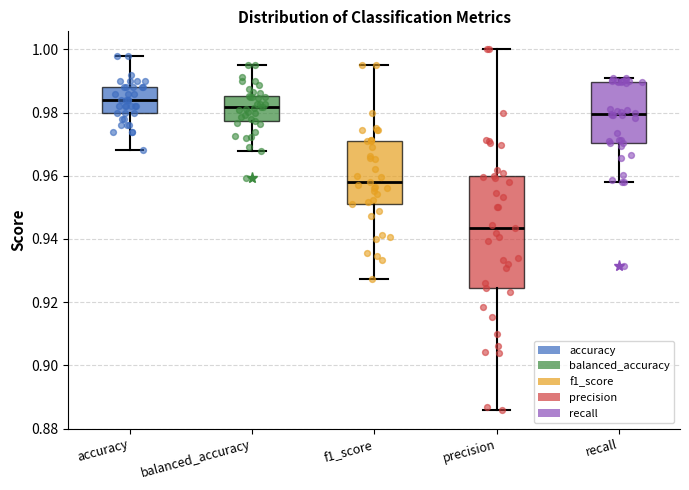

Which box has the highest median line?

accuracy